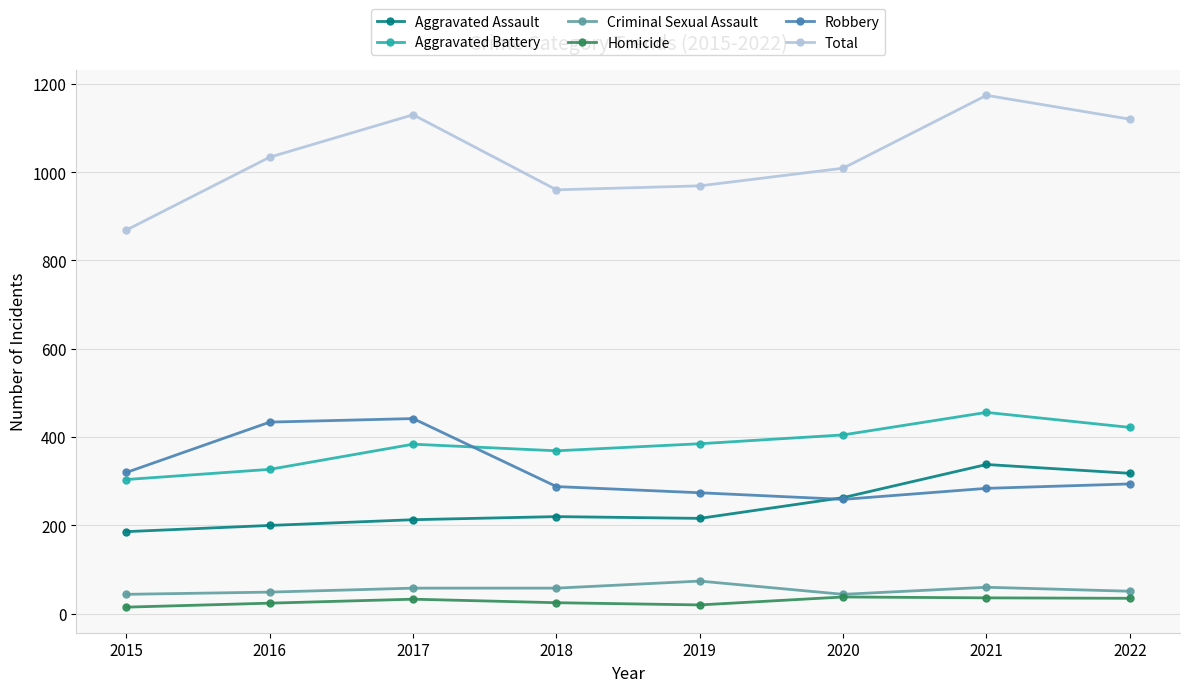

Count the number of data series in this chart.

6